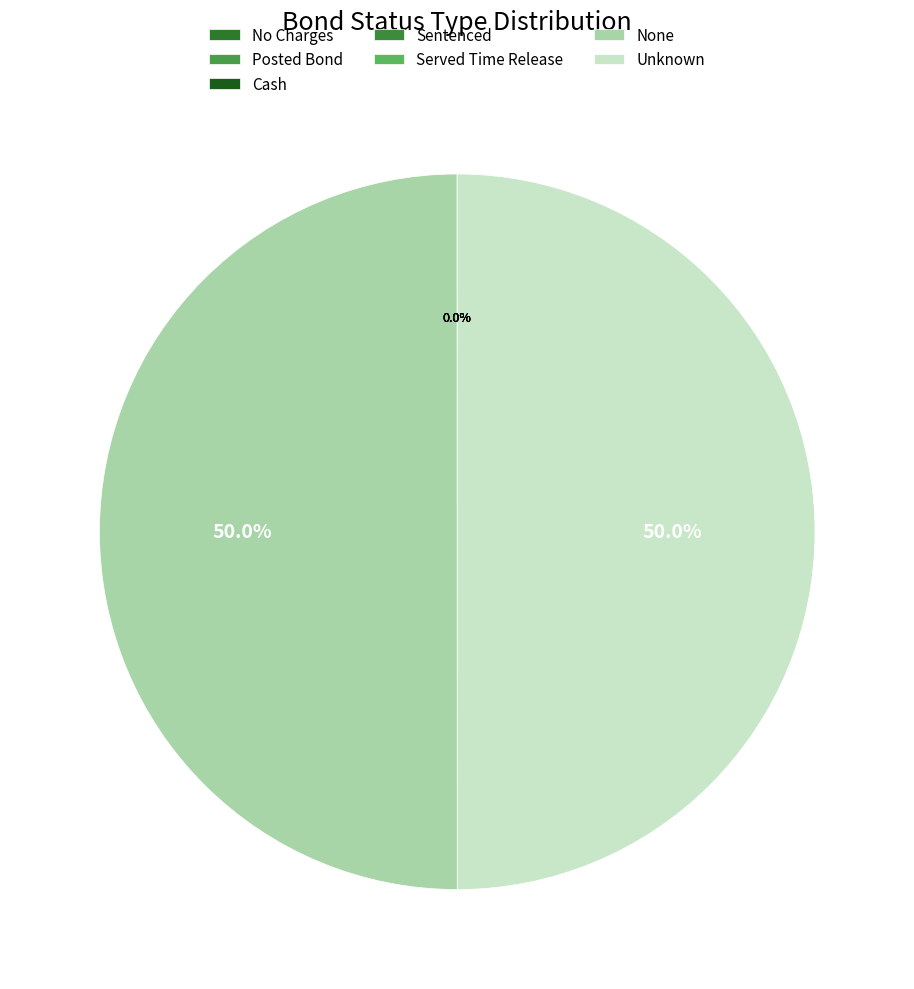

What is the change in value from No Charges to None?

+99997